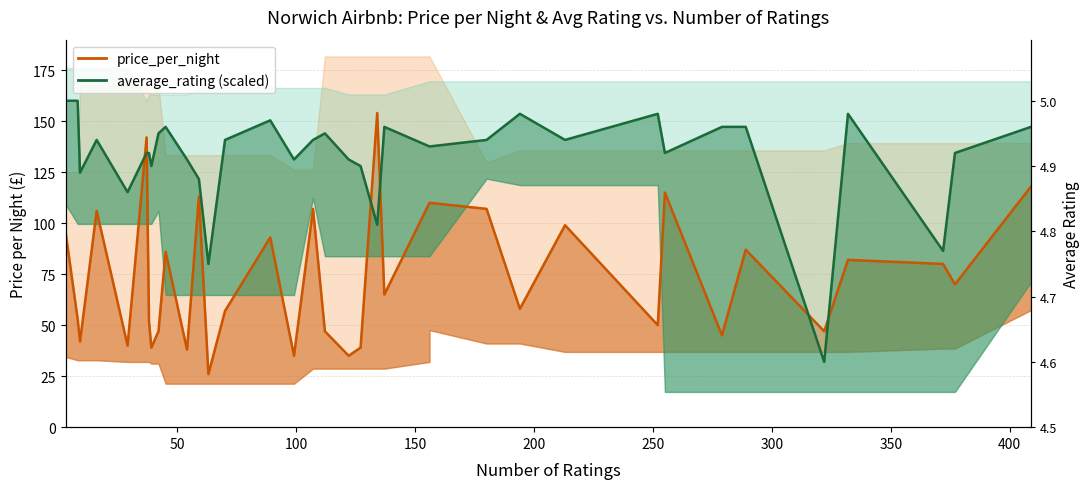

How many lines are shown in the chart?

2